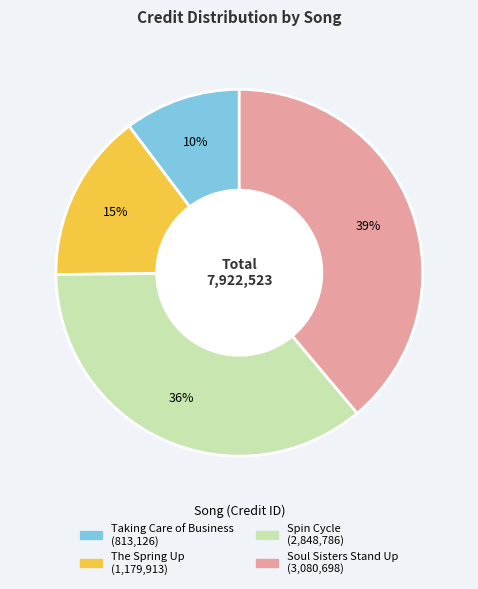

How many segments does this pie chart have?

4